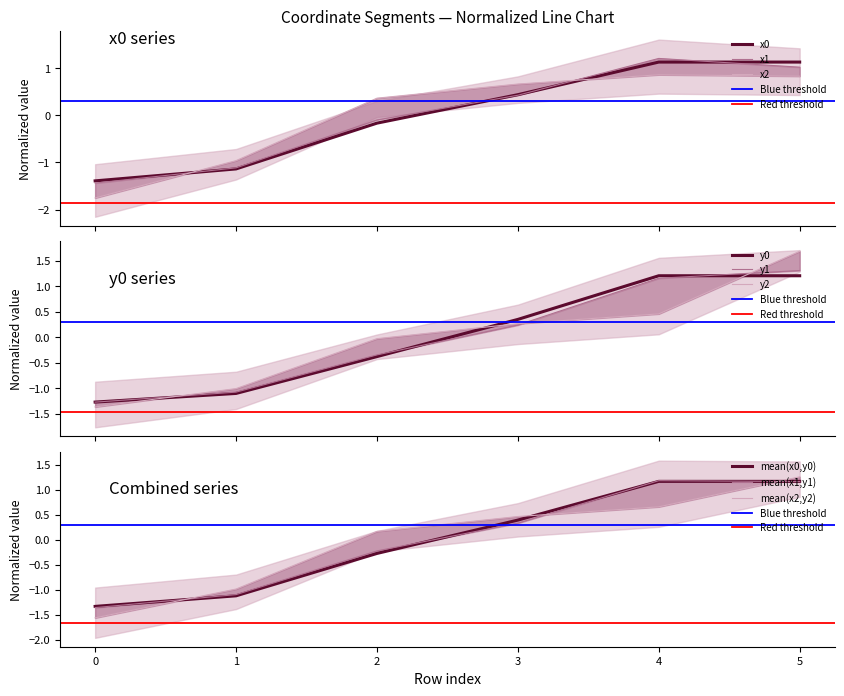

What is the value of the y2 point at the 5th from the left?

0.5